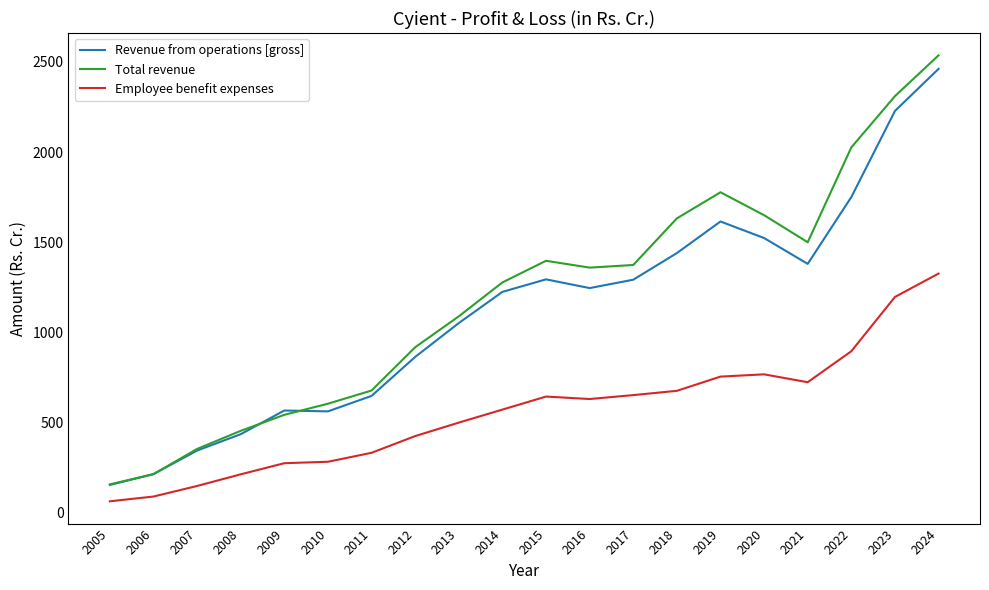

Where does the Revenue from operations [gross] series first go above 1245?

2015